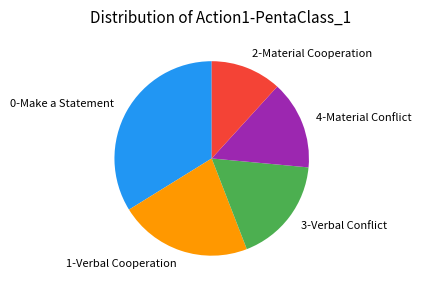

Which has a higher value, 3-Verbal Conflict or 4-Material Conflict?

3-Verbal Conflict